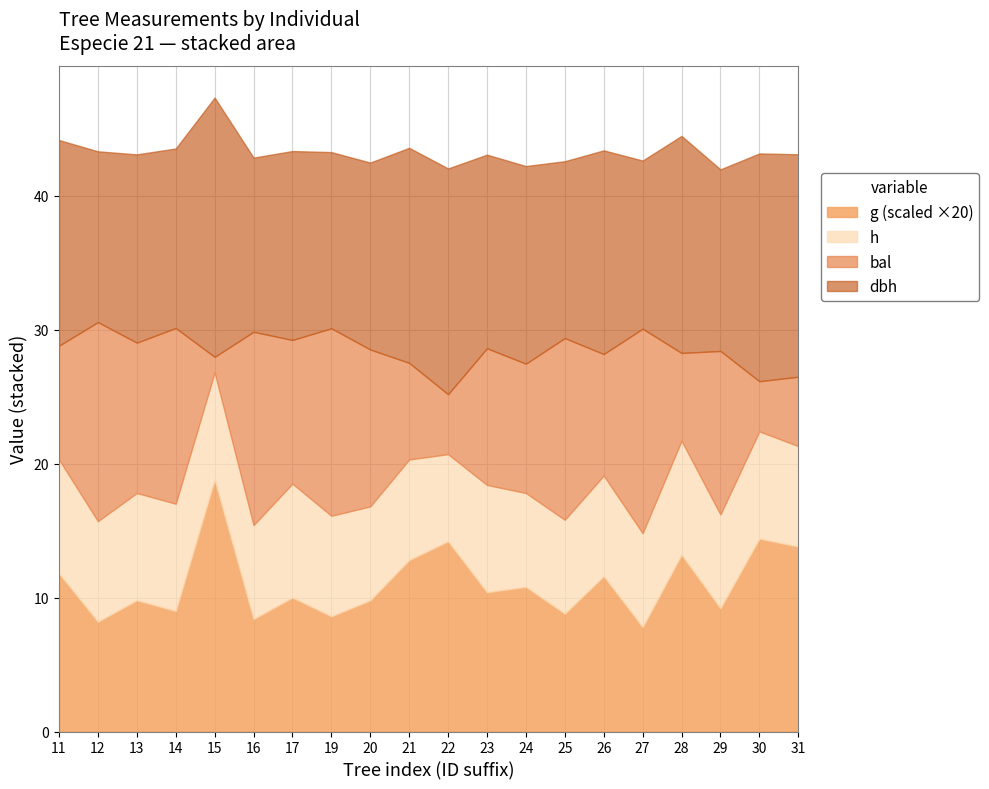

Does the chart have visible grid lines?

Yes